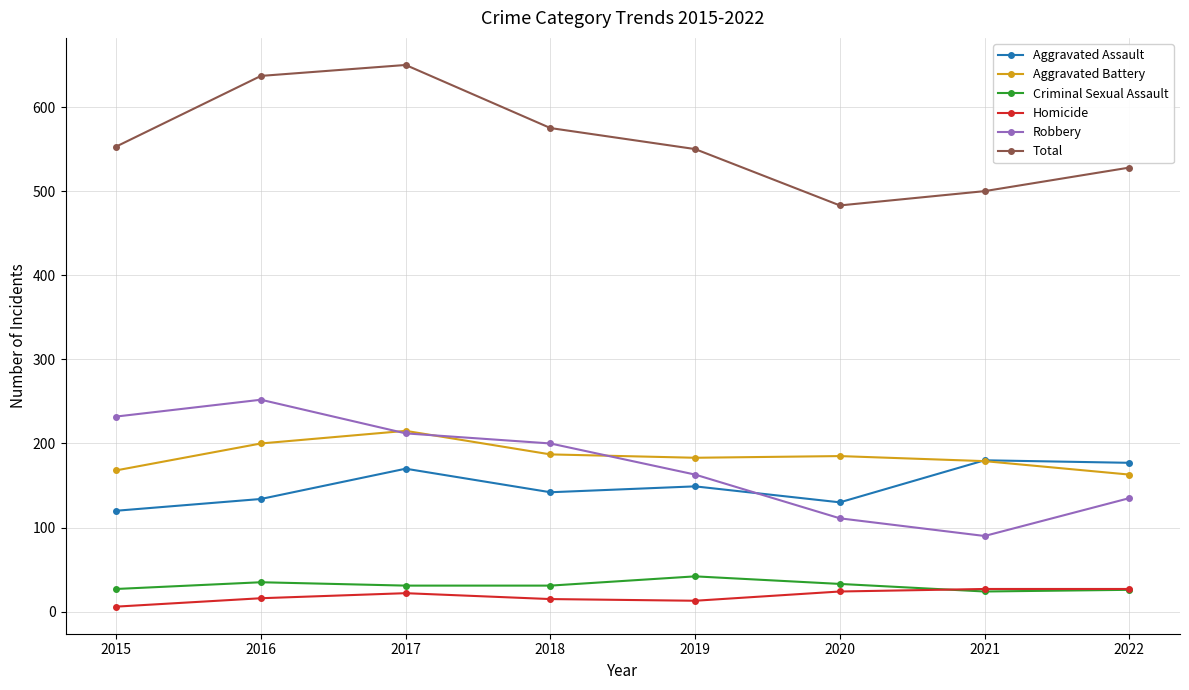

True or false: Aggravated Assault and Total intersect in this chart.

False